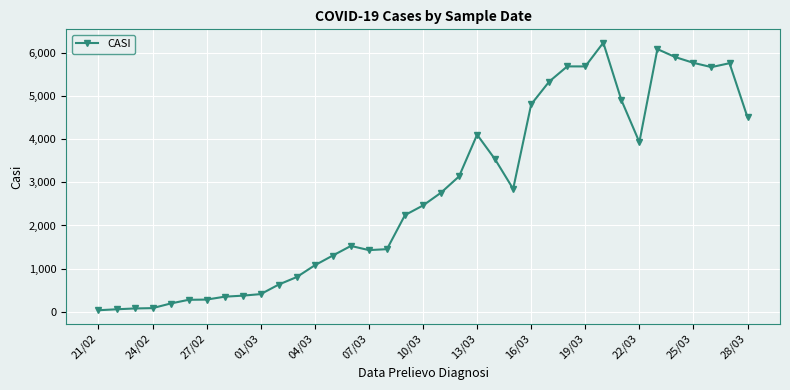

What is the difference between the maximum and second lowest values?

6181